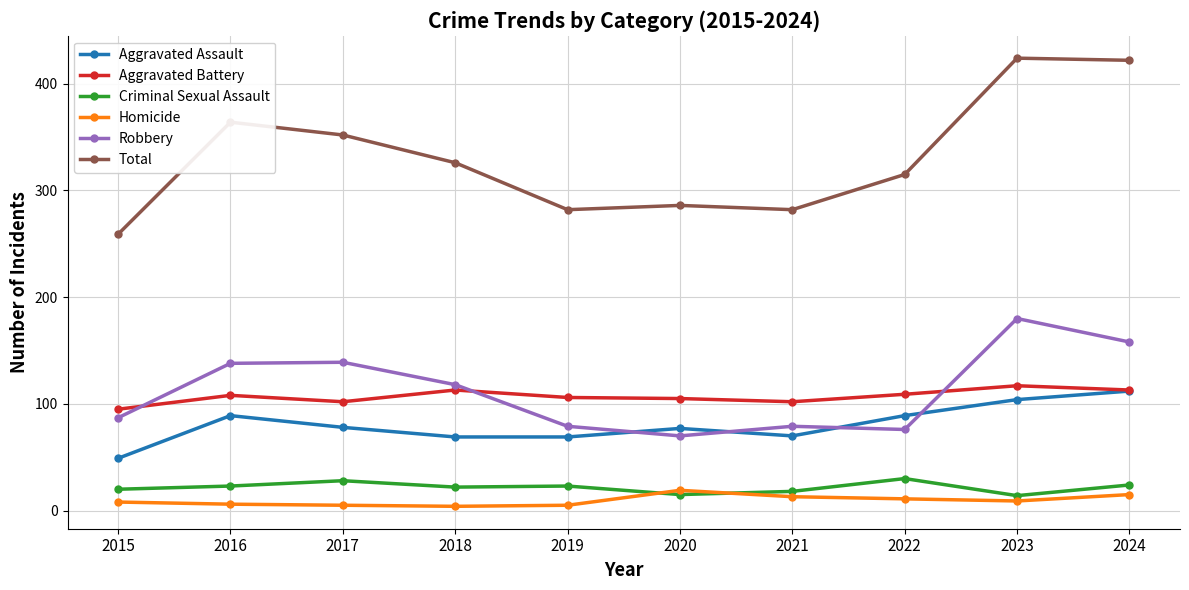

List the series in order of their peak value, highest first.

Total, Robbery, Aggravated Battery, Aggravated Assault, Criminal Sexual Assault, Homicide